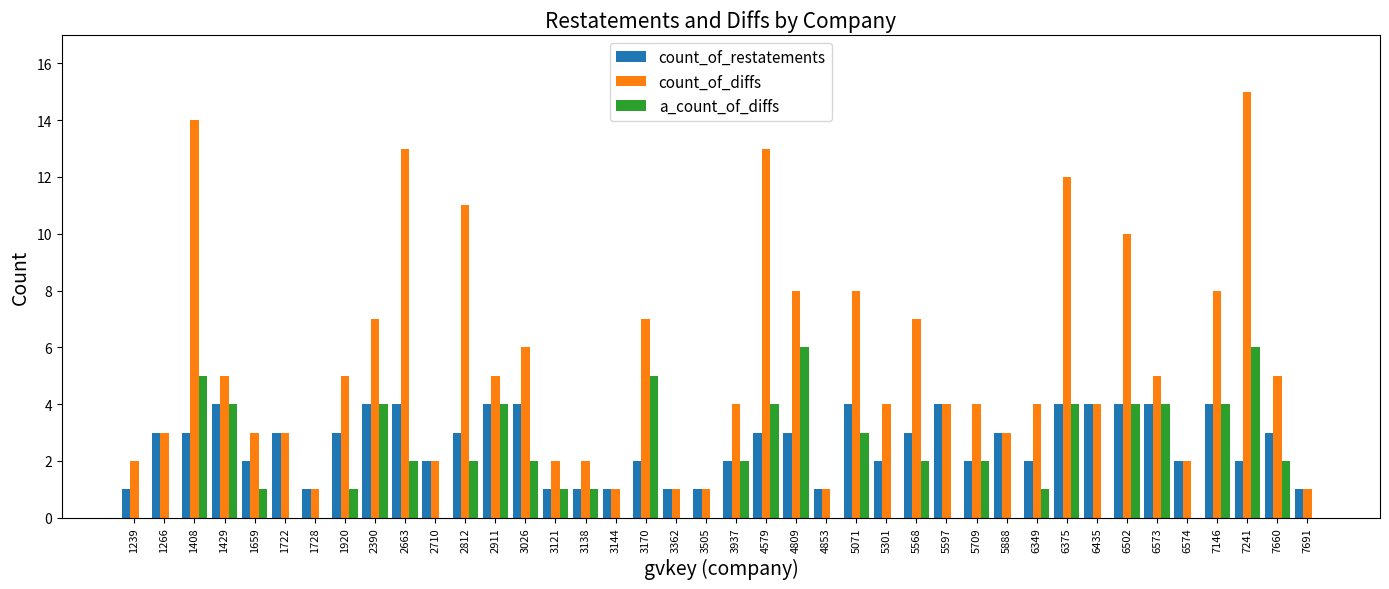

What is the difference between the a_count_of_diffs values at 6375 and 4809?

2